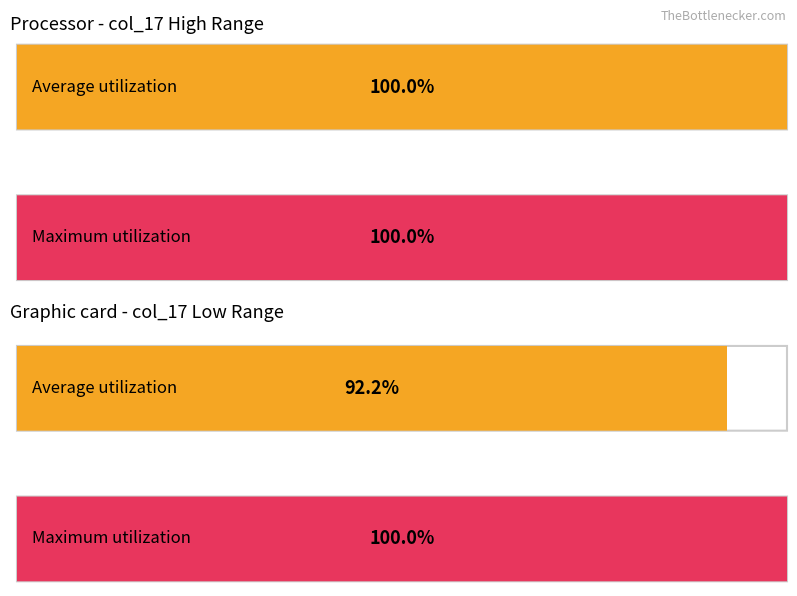

Rank the series by their maximum value, from highest to lowest.

Average utilization, Maximum utilization